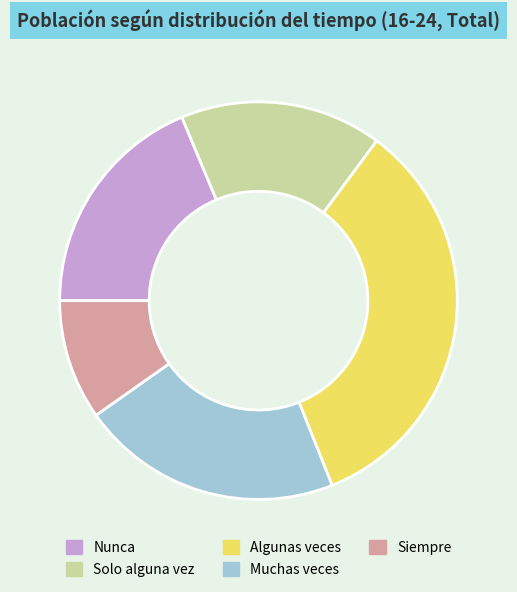

Which slice is the largest?

Algunas veces